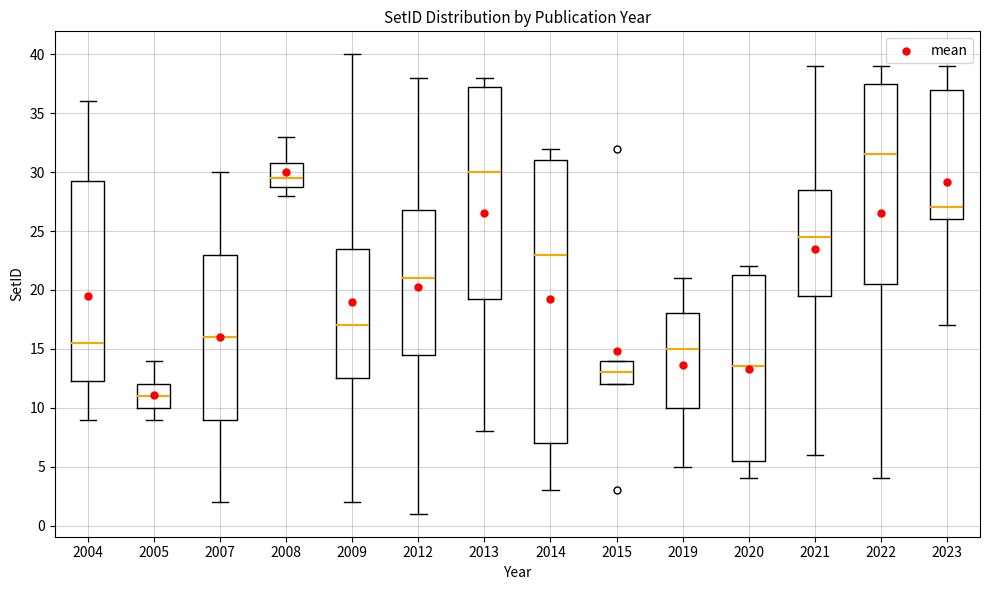

Reading left to right, read every box against the y-axis: the position of its median line, the range the box covers, and the ends of its whiskers. The values are not printed on the chart, so give them approximately, as read against the axis.

2004: median 15.5, box 12.5 to 29.5, whiskers 9.0 to 36.0
2005: median 11.0, box 10.0 to 12.0, whiskers 9.0 to 14.0
2007: median 16.0, box 9.0 to 23.0, whiskers 2.0 to 30.0
2008: median 29.5, box 29.0 to 31.0, whiskers 28.0 to 33.0
2009: median 17.0, box 12.5 to 23.5, whiskers 2.0 to 40.0
2012: median 21.0, box 14.5 to 27.0, whiskers 1.0 to 38.0
2013: median 30.0, box 19.5 to 37.5, whiskers 8.0 to 38.0
2014: median 23.0, box 7.0 to 31.0, whiskers 3.0 to 32.0
2015: median 13.0, box 12.0 to 14.0, whiskers 12.0 to 14.0
2019: median 15.0, box 10.0 to 18.0, whiskers 5.0 to 21.0
2020: median 13.5, box 5.5 to 21.5, whiskers 4.0 to 22.0
2021: median 24.5, box 19.5 to 28.5, whiskers 6.0 to 39.0
2022: median 31.5, box 20.5 to 37.5, whiskers 4.0 to 39.0
2023: median 27.0, box 26.0 to 37.0, whiskers 17.0 to 39.0